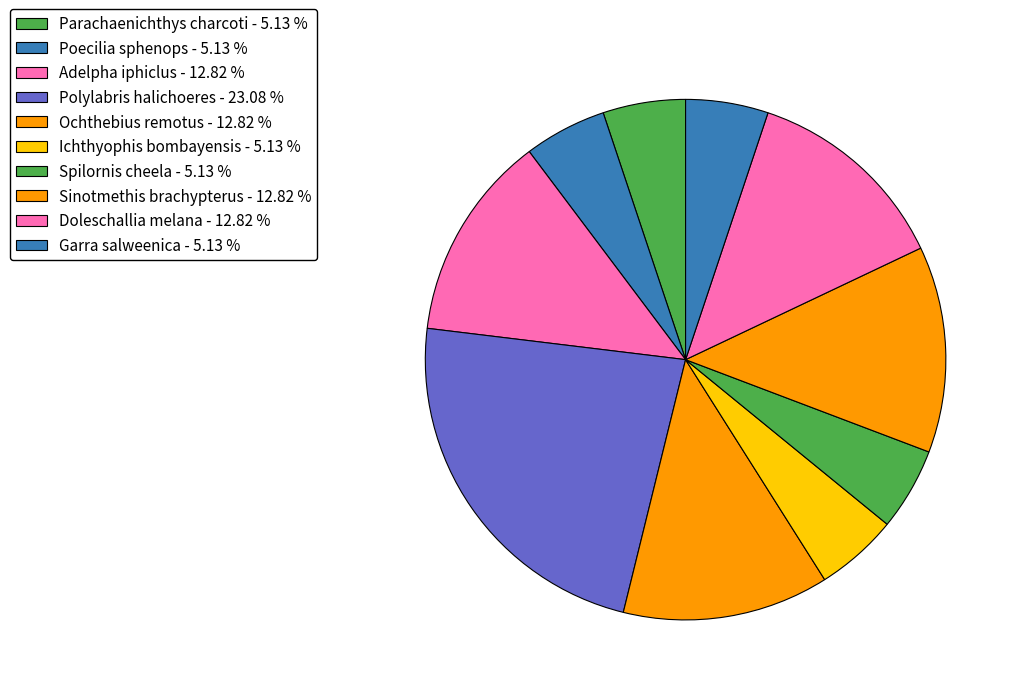

Which has a higher value, Adelpha iphiclus or Spilornis cheela?

Adelpha iphiclus